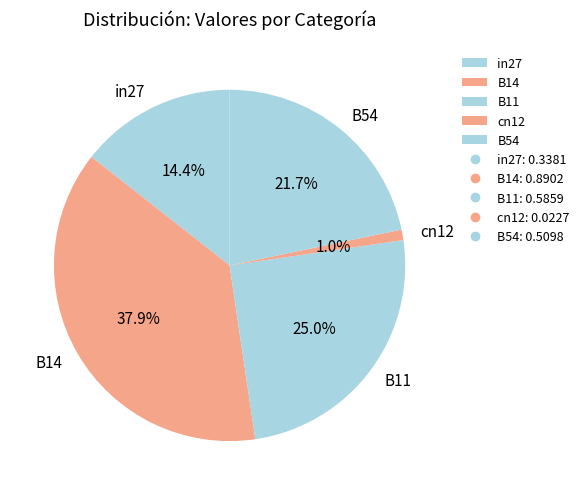

To the nearest percent, what is the average slice percentage?

20%